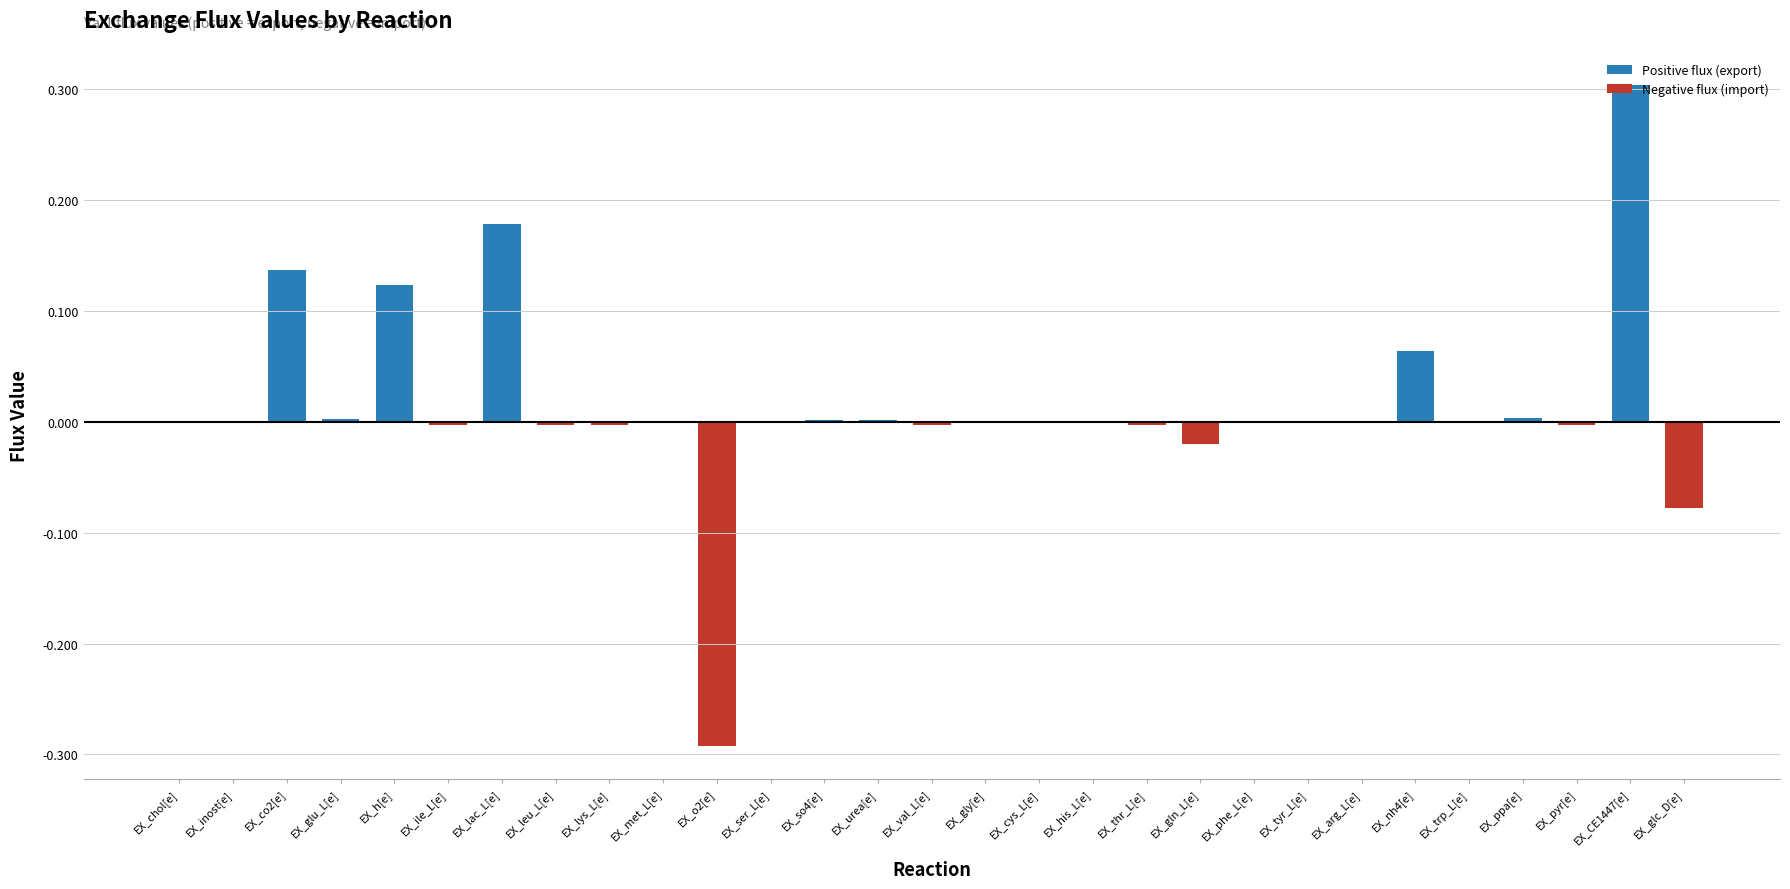

At which category does the chart reach its peak across all series?

EX_CE1447[e]